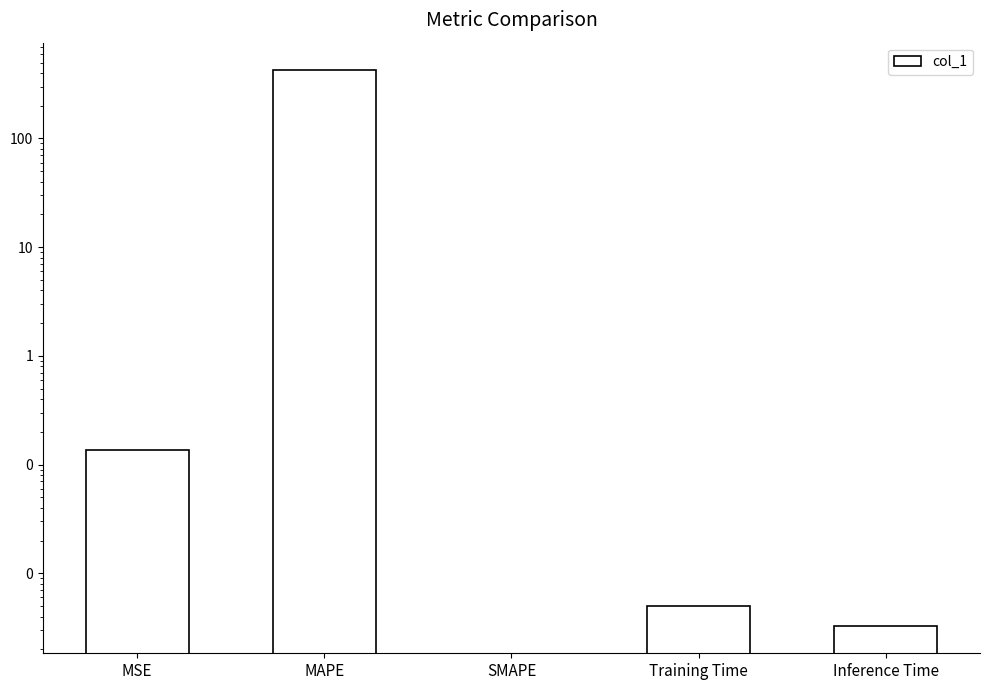

Between MSE and Inference Time, which is larger?

MSE